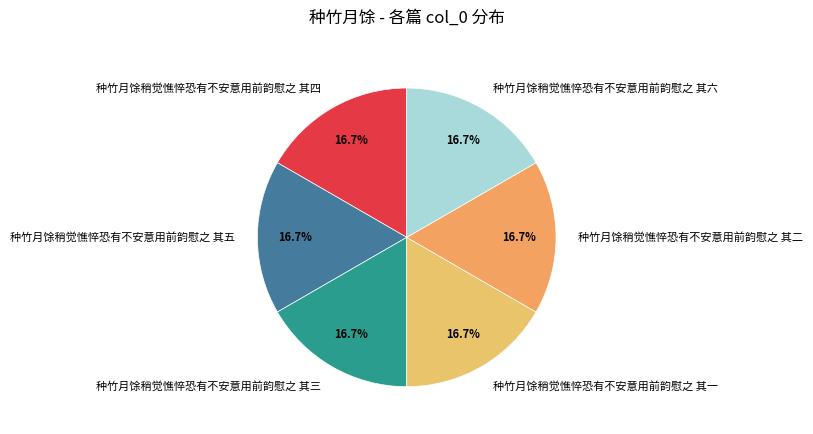

To the nearest percent, what portion does 种竹月馀稍觉憔悴恐有不安意用前韵慰之 其二 represent?

17%